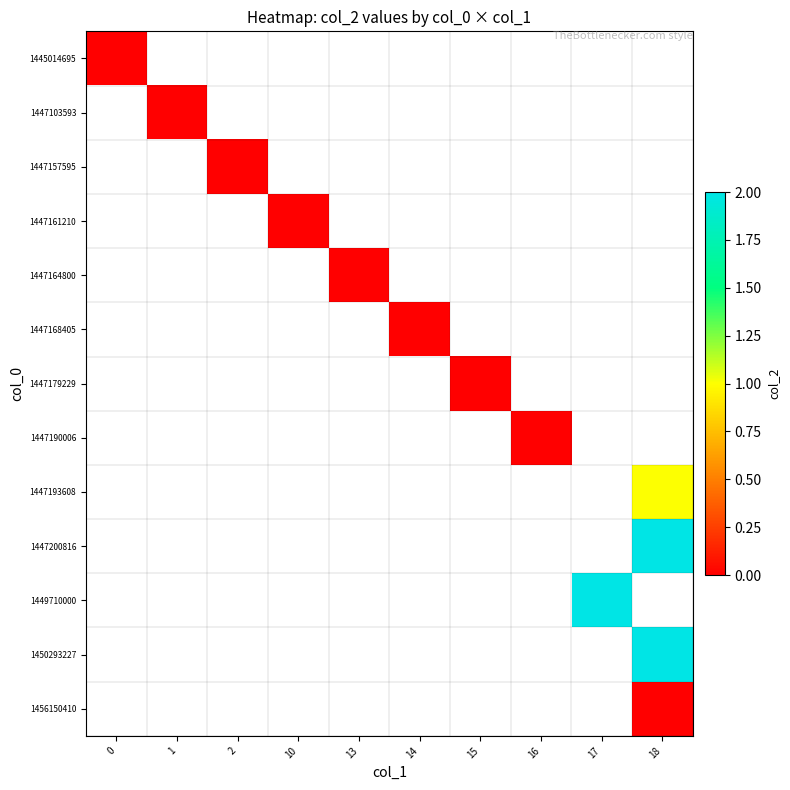

How many series are shown in this chart?

13